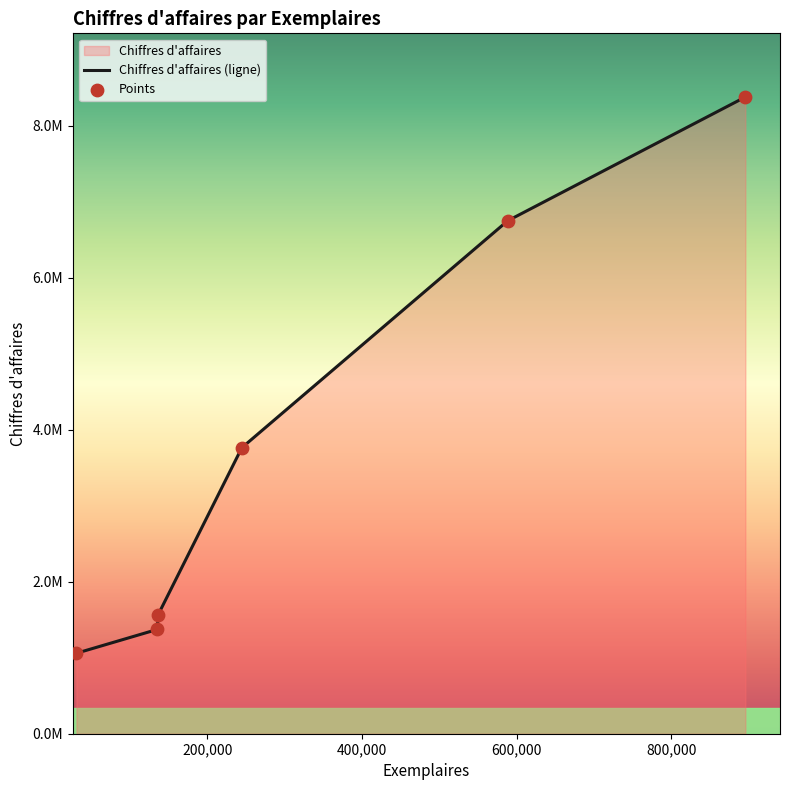

Which has a higher value, 135309 or 588322?

588322